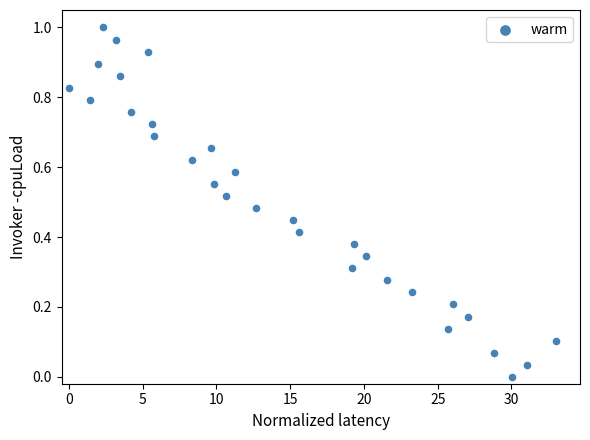

What is the range of X values (max minus min)?

33.0